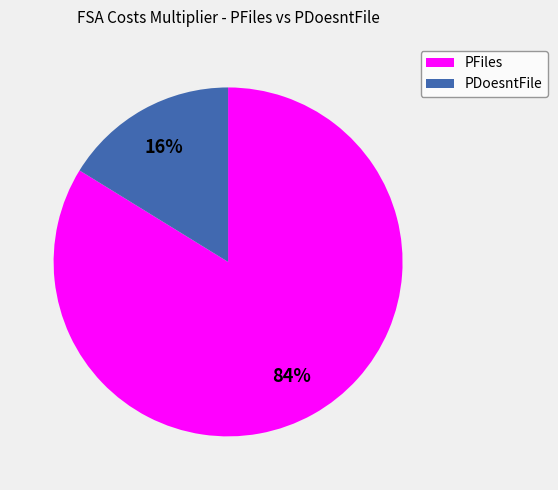

Count the number of slices in the pie.

2